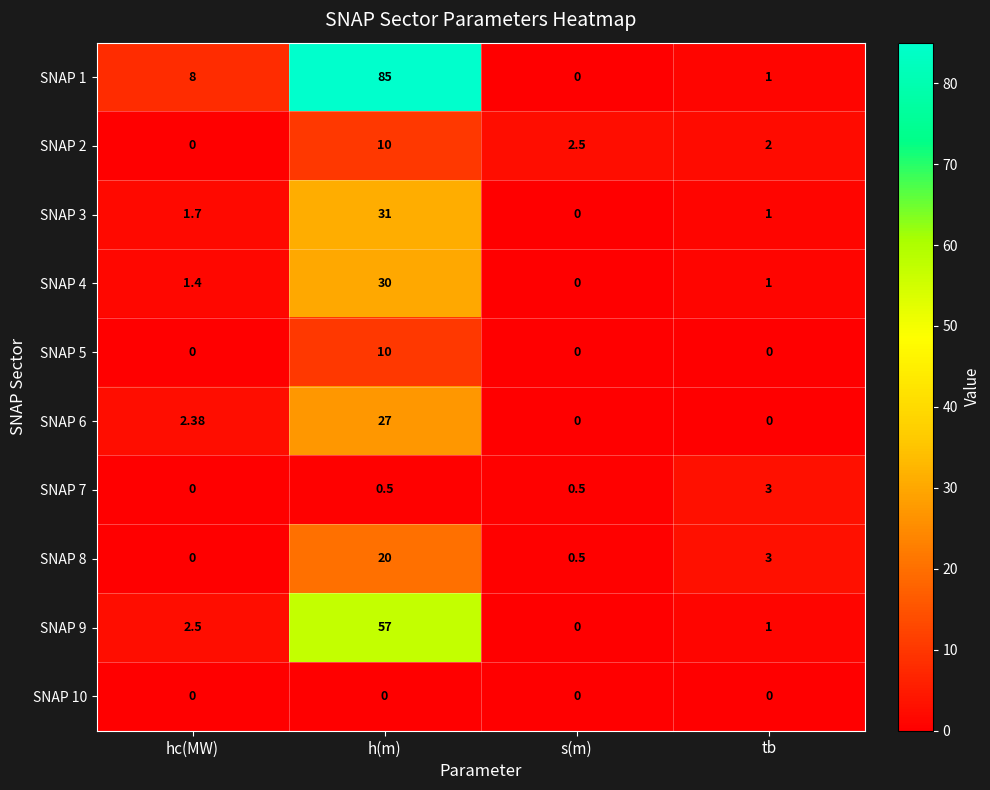

At which label does SNAP 2 first exceed 2?

h(m)